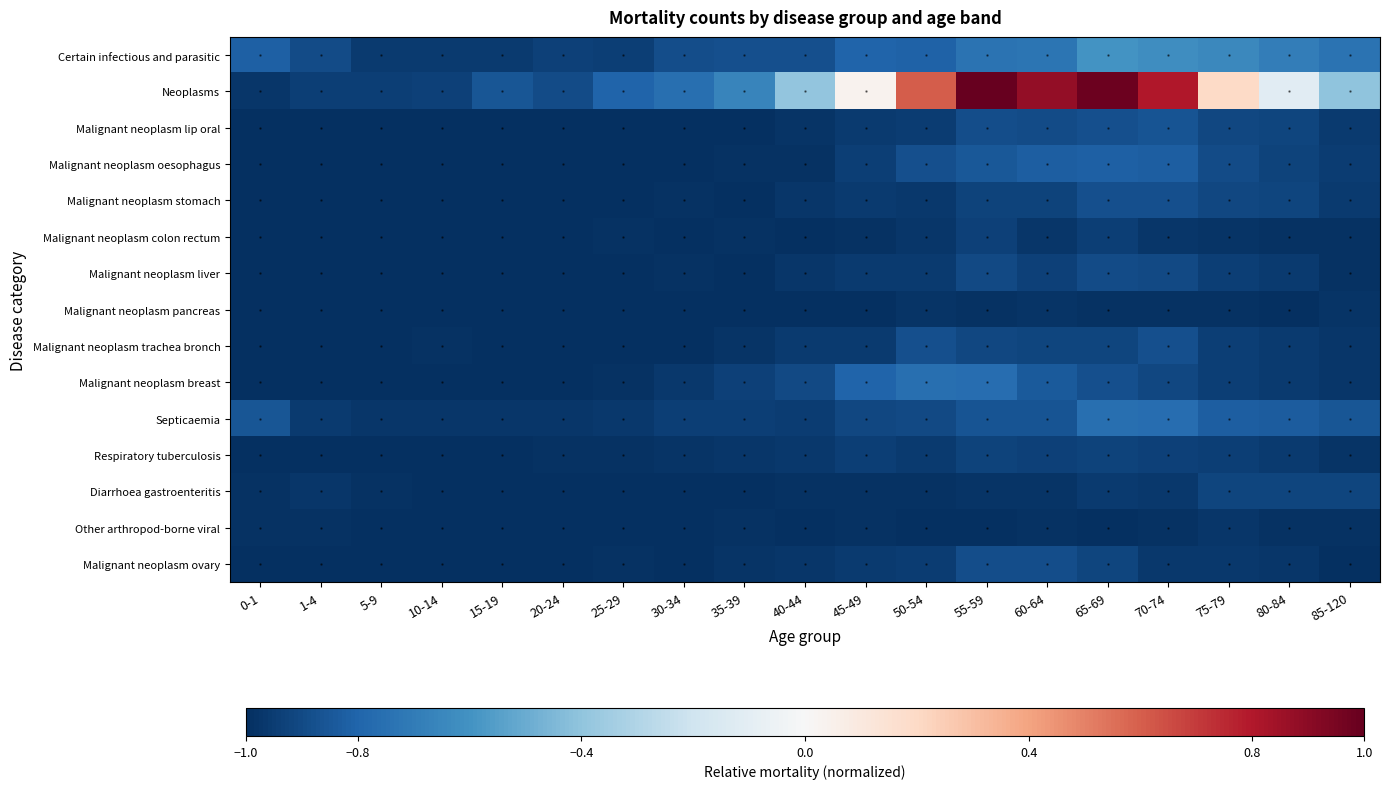

Reading left to right, transcribe all the data shown in this chart.

Certain infectious and parasitic: 0-1=-0.8	1-4=-0.9	5-9=-1.0	10-14=-1.0	15-19=-1.0	20-24=-0.9	25-29=-0.9	30-34=-0.9	35-39=-0.9	40-44=-0.9	45-49=-0.8	50-54=-0.8	55-59=-0.7	60-64=-0.7	65-69=-0.6	70-74=-0.6	75-79=-0.6	80-84=-0.7	85-120=-0.7
Neoplasms: 0-1=-1.0	1-4=-0.9	5-9=-0.9	10-14=-0.9	15-19=-0.9	20-24=-0.9	25-29=-0.8	30-34=-0.8	35-39=-0.7	40-44=-0.4	45-49=0.0	50-54=0.6	55-59=1.0	60-64=0.9	65-69=1.0	70-74=0.8	75-79=0.2	80-84=-0.1	85-120=-0.4
Malignant neoplasm lip oral: 0-1=-1.0	1-4=-1.0	5-9=-1.0	10-14=-1.0	15-19=-1.0	20-24=-1.0	25-29=-1.0	30-34=-1.0	35-39=-1.0	40-44=-1.0	45-49=-1.0	50-54=-0.9	55-59=-0.9	60-64=-0.9	65-69=-0.9	70-74=-0.9	75-79=-0.9	80-84=-0.9	85-120=-1.0
Malignant neoplasm oesophagus: 0-1=-1.0	1-4=-1.0	5-9=-1.0	10-14=-1.0	15-19=-1.0	20-24=-1.0	25-29=-1.0	30-34=-1.0	35-39=-1.0	40-44=-1.0	45-49=-0.9	50-54=-0.9	55-59=-0.8	60-64=-0.8	65-69=-0.8	70-74=-0.8	75-79=-0.9	80-84=-0.9	85-120=-1.0
Malignant neoplasm stomach: 0-1=-1.0	1-4=-1.0	5-9=-1.0	10-14=-1.0	15-19=-1.0	20-24=-1.0	25-29=-1.0	30-34=-1.0	35-39=-1.0	40-44=-1.0	45-49=-1.0	50-54=-1.0	55-59=-0.9	60-64=-0.9	65-69=-0.9	70-74=-0.9	75-79=-0.9	80-84=-0.9	85-120=-1.0
Malignant neoplasm colon rectum: 0-1=-1.0	1-4=-1.0	5-9=-1.0	10-14=-1.0	15-19=-1.0	20-24=-1.0	25-29=-1.0	30-34=-1.0	35-39=-1.0	40-44=-1.0	45-49=-1.0	50-54=-1.0	55-59=-0.9	60-64=-1.0	65-69=-0.9	70-74=-1.0	75-79=-1.0	80-84=-1.0	85-120=-1.0
Malignant neoplasm liver: 0-1=-1.0	1-4=-1.0	5-9=-1.0	10-14=-1.0	15-19=-1.0	20-24=-1.0	25-29=-1.0	30-34=-1.0	35-39=-1.0	40-44=-1.0	45-49=-1.0	50-54=-1.0	55-59=-0.9	60-64=-0.9	65-69=-0.9	70-74=-0.9	75-79=-0.9	80-84=-1.0	85-120=-1.0
Malignant neoplasm pancreas: 0-1=-1.0	1-4=-1.0	5-9=-1.0	10-14=-1.0	15-19=-1.0	20-24=-1.0	25-29=-1.0	30-34=-1.0	35-39=-1.0	40-44=-1.0	45-49=-1.0	50-54=-1.0	55-59=-1.0	60-64=-1.0	65-69=-1.0	70-74=-1.0	75-79=-1.0	80-84=-1.0	85-120=-1.0
Malignant neoplasm trachea bronch: 0-1=-1.0	1-4=-1.0	5-9=-1.0	10-14=-1.0	15-19=-1.0	20-24=-1.0	25-29=-1.0	30-34=-1.0	35-39=-1.0	40-44=-1.0	45-49=-1.0	50-54=-0.9	55-59=-0.9	60-64=-0.9	65-69=-0.9	70-74=-0.9	75-79=-0.9	80-84=-1.0	85-120=-1.0
Malignant neoplasm breast: 0-1=-1.0	1-4=-1.0	5-9=-1.0	10-14=-1.0	15-19=-1.0	20-24=-1.0	25-29=-1.0	30-34=-1.0	35-39=-0.9	40-44=-0.9	45-49=-0.8	50-54=-0.8	55-59=-0.8	60-64=-0.8	65-69=-0.9	70-74=-0.9	75-79=-0.9	80-84=-1.0	85-120=-1.0
Septicaemia: 0-1=-0.9	1-4=-1.0	5-9=-1.0	10-14=-1.0	15-19=-1.0	20-24=-1.0	25-29=-1.0	30-34=-0.9	35-39=-0.9	40-44=-1.0	45-49=-0.9	50-54=-0.9	55-59=-0.9	60-64=-0.9	65-69=-0.8	70-74=-0.8	75-79=-0.8	80-84=-0.8	85-120=-0.9
Respiratory tuberculosis: 0-1=-1.0	1-4=-1.0	5-9=-1.0	10-14=-1.0	15-19=-1.0	20-24=-1.0	25-29=-1.0	30-34=-1.0	35-39=-1.0	40-44=-1.0	45-49=-0.9	50-54=-1.0	55-59=-0.9	60-64=-0.9	65-69=-0.9	70-74=-0.9	75-79=-0.9	80-84=-1.0	85-120=-1.0
Diarrhoea gastroenteritis: 0-1=-1.0	1-4=-1.0	5-9=-1.0	10-14=-1.0	15-19=-1.0	20-24=-1.0	25-29=-1.0	30-34=-1.0	35-39=-1.0	40-44=-1.0	45-49=-1.0	50-54=-1.0	55-59=-1.0	60-64=-1.0	65-69=-1.0	70-74=-1.0	75-79=-0.9	80-84=-0.9	85-120=-0.9
Other arthropod-borne viral: 0-1=-1.0	1-4=-1.0	5-9=-1.0	10-14=-1.0	15-19=-1.0	20-24=-1.0	25-29=-1.0	30-34=-1.0	35-39=-1.0	40-44=-1.0	45-49=-1.0	50-54=-1.0	55-59=-1.0	60-64=-1.0	65-69=-1.0	70-74=-1.0	75-79=-1.0	80-84=-1.0	85-120=-1.0
Malignant neoplasm ovary: 0-1=-1.0	1-4=-1.0	5-9=-1.0	10-14=-1.0	15-19=-1.0	20-24=-1.0	25-29=-1.0	30-34=-1.0	35-39=-1.0	40-44=-1.0	45-49=-1.0	50-54=-1.0	55-59=-0.9	60-64=-0.9	65-69=-0.9	70-74=-1.0	75-79=-1.0	80-84=-1.0	85-120=-1.0